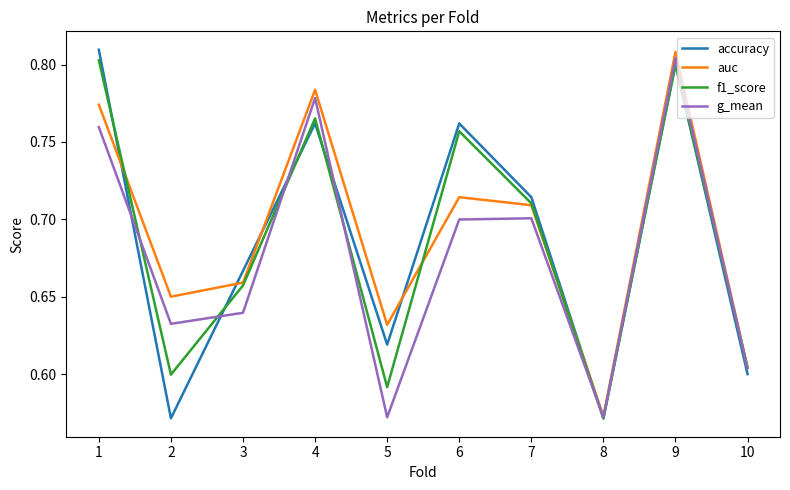

True or false: g_mean has a value of 1.1 at 1.

False